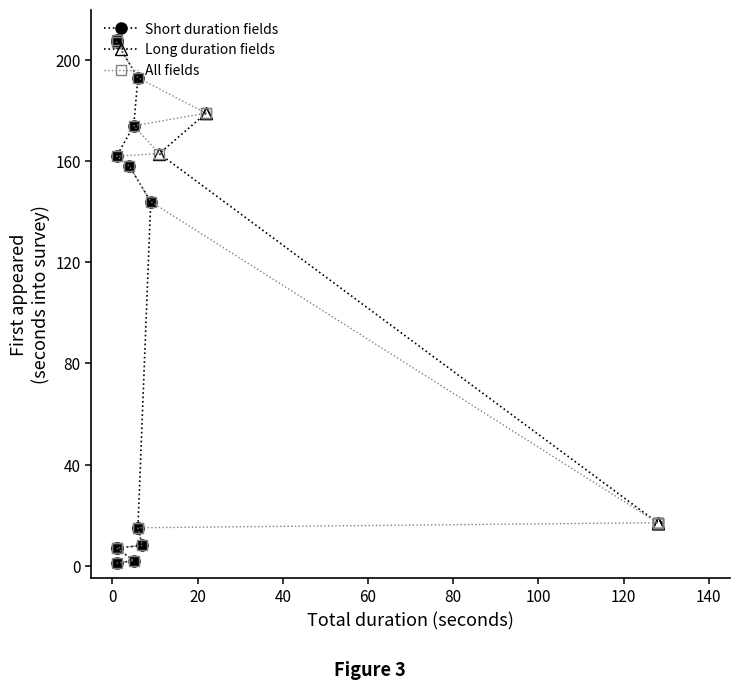

What is the value of the 13th point from the left?

144